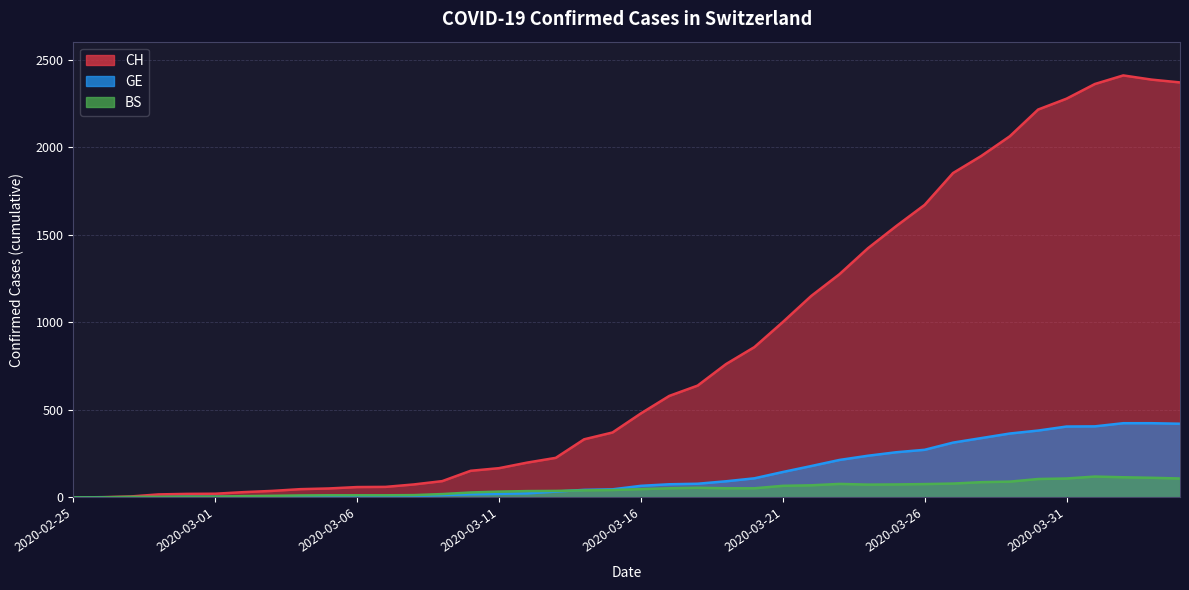

What is the approximate value of CH at 2020-03-06, to the nearest 10?

60